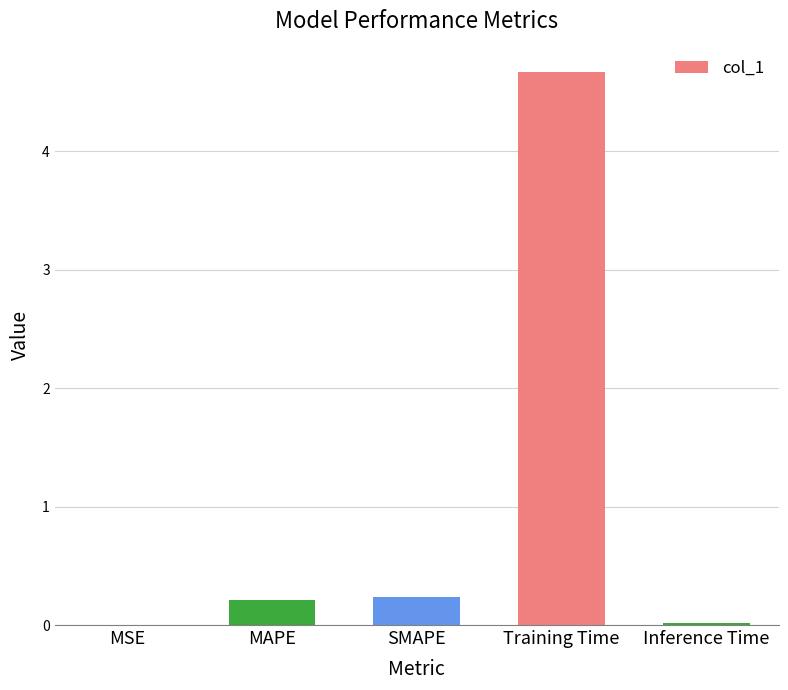

The value at MSE is 0.0. True or false?

True